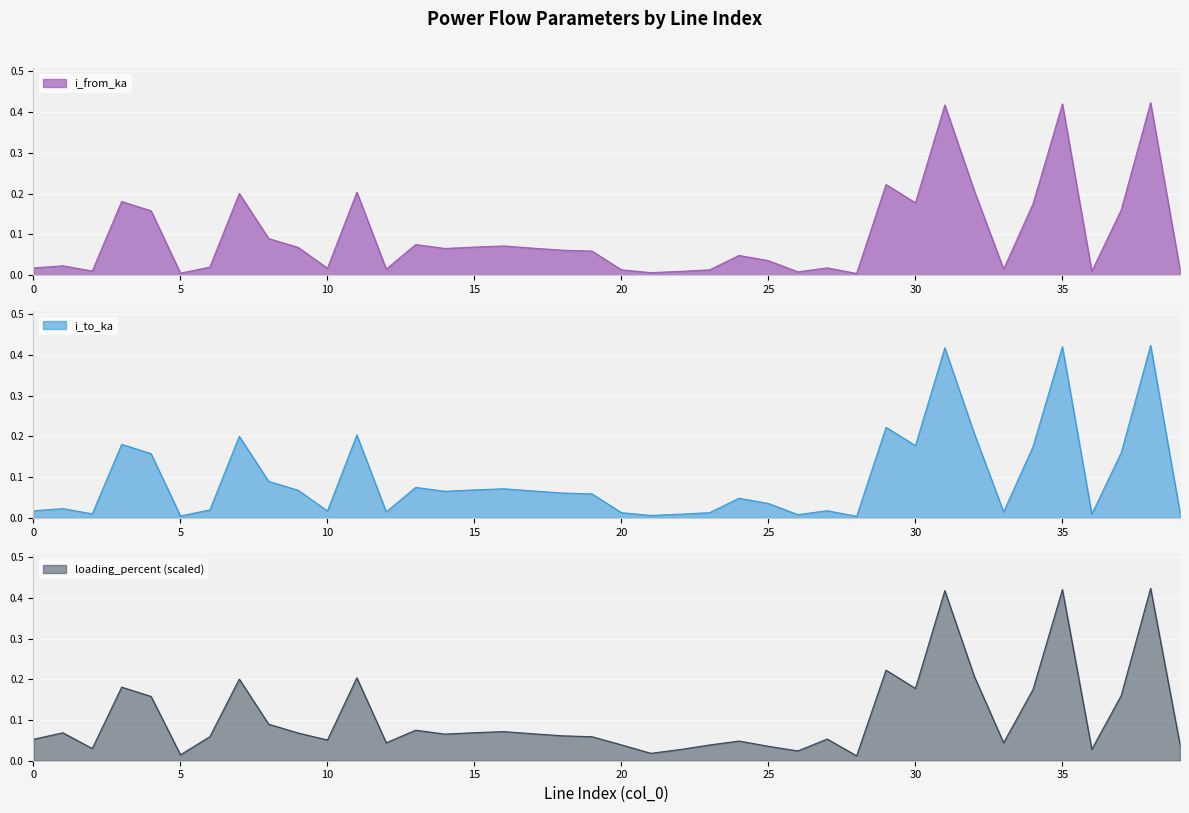

At which label is loading_percent closest to 0?

28